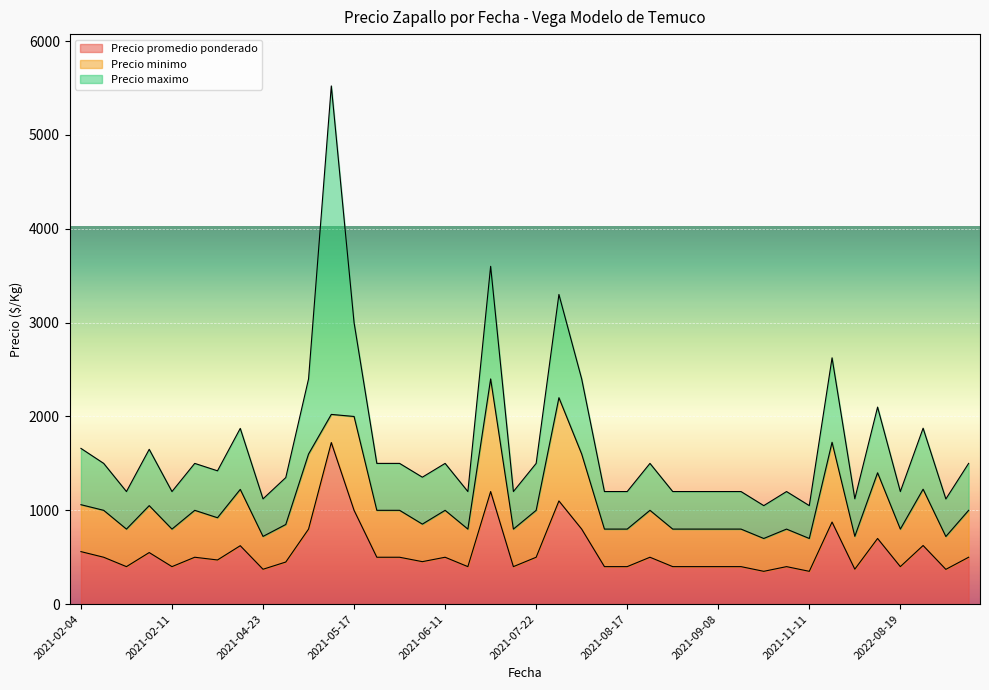

Between 2021-03-11 and 2021-04-23, which is larger?

2021-03-11